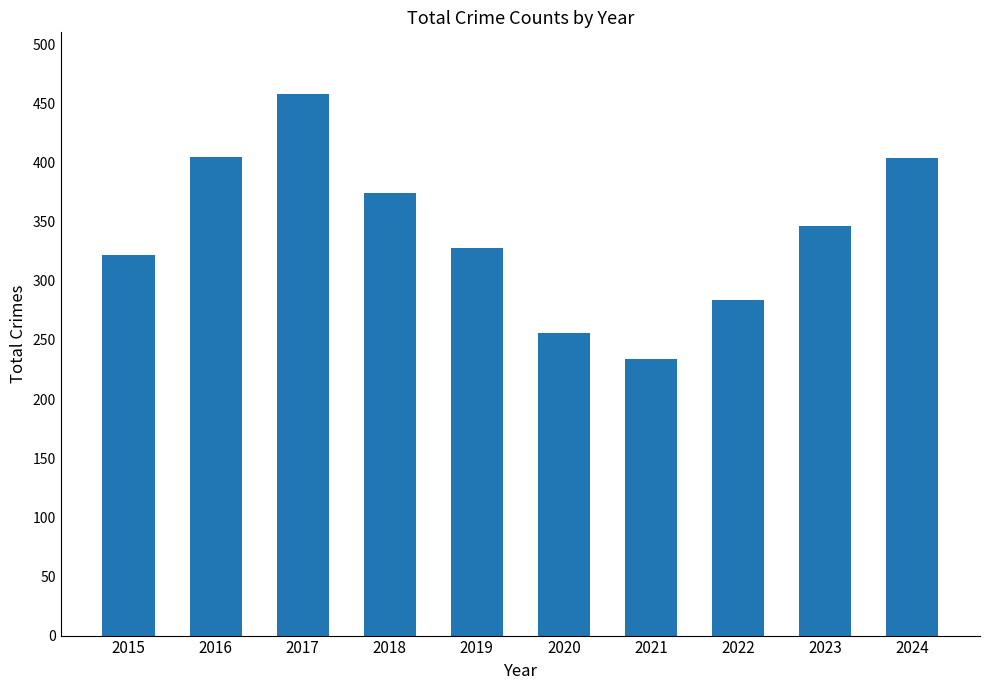

What is the value of the 2nd bar from the left?

405